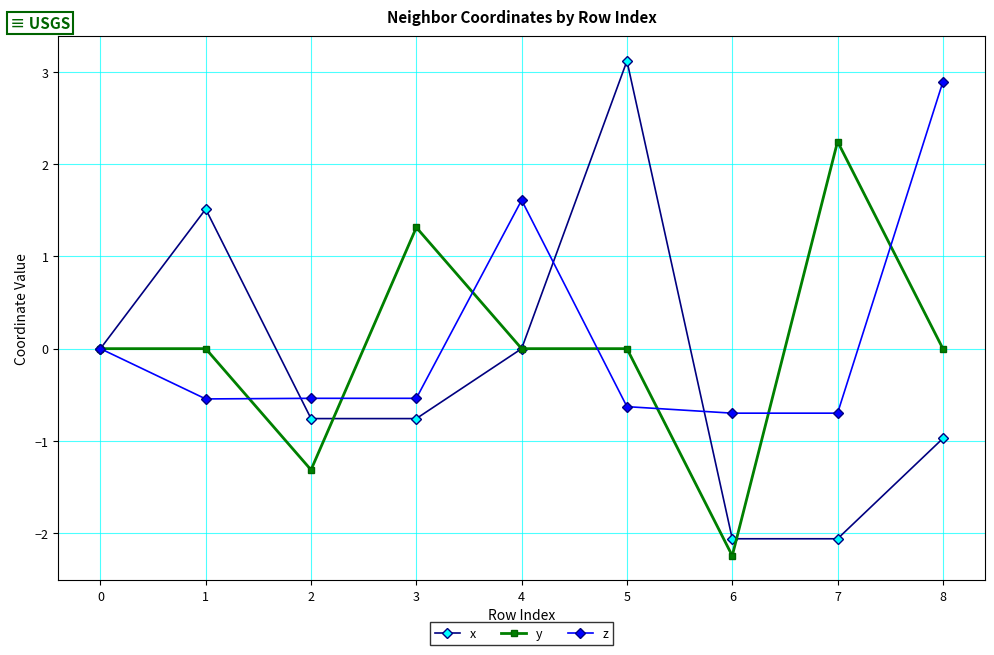

The y series shows 2.2 at 7. True or false?

True